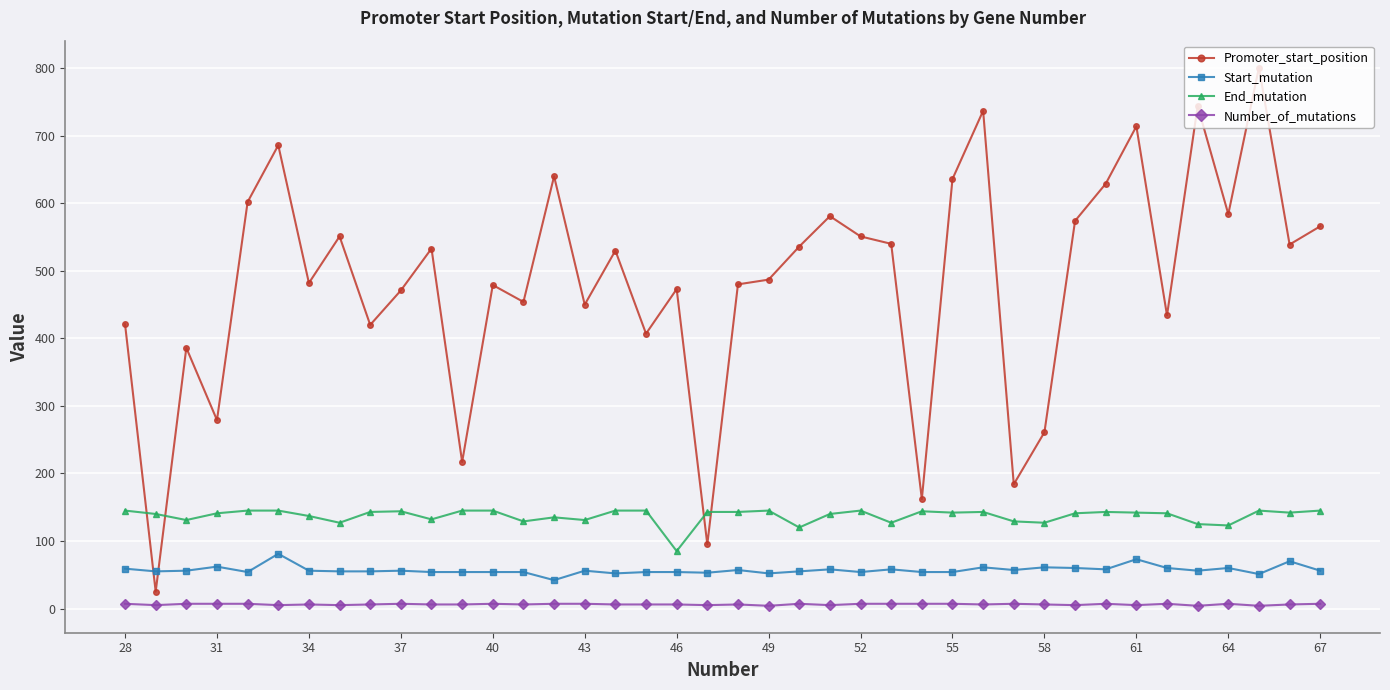

True or false: Start_mutation and Number_of_mutations intersect in this chart.

False